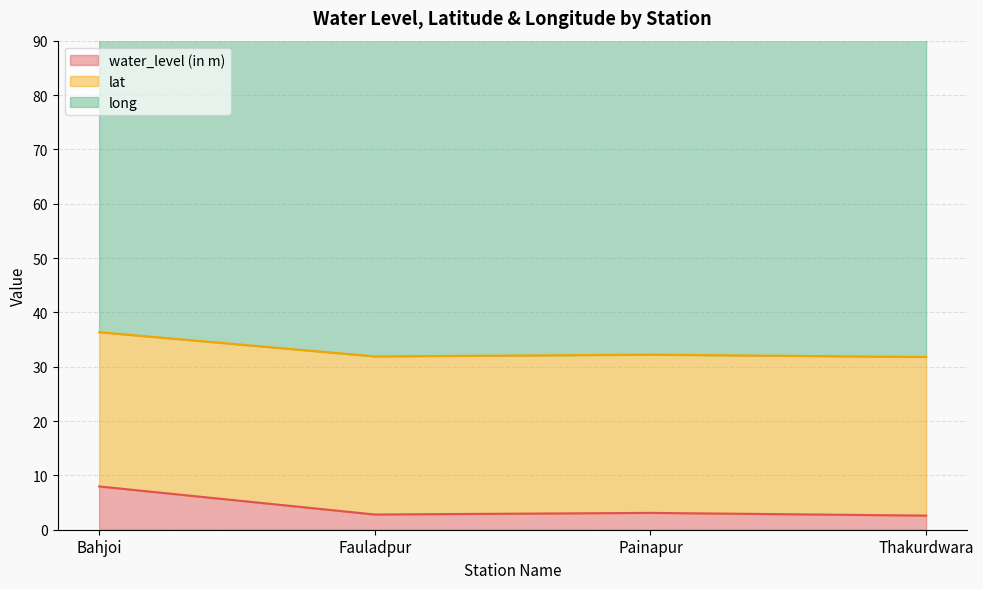

What is the lowest value of the water_level (in m) series?

2.6